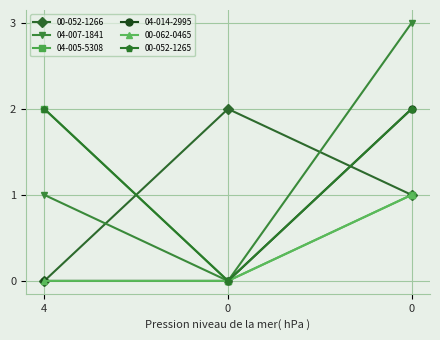

What is the maximum value shown in the chart?

3